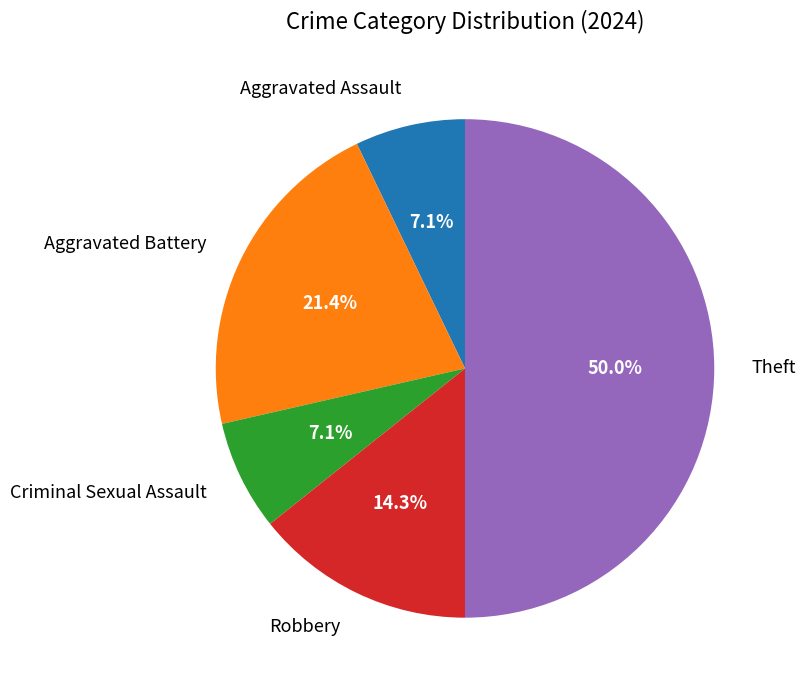

Combined, do Theft and Aggravated Assault account for over 50%?

Yes